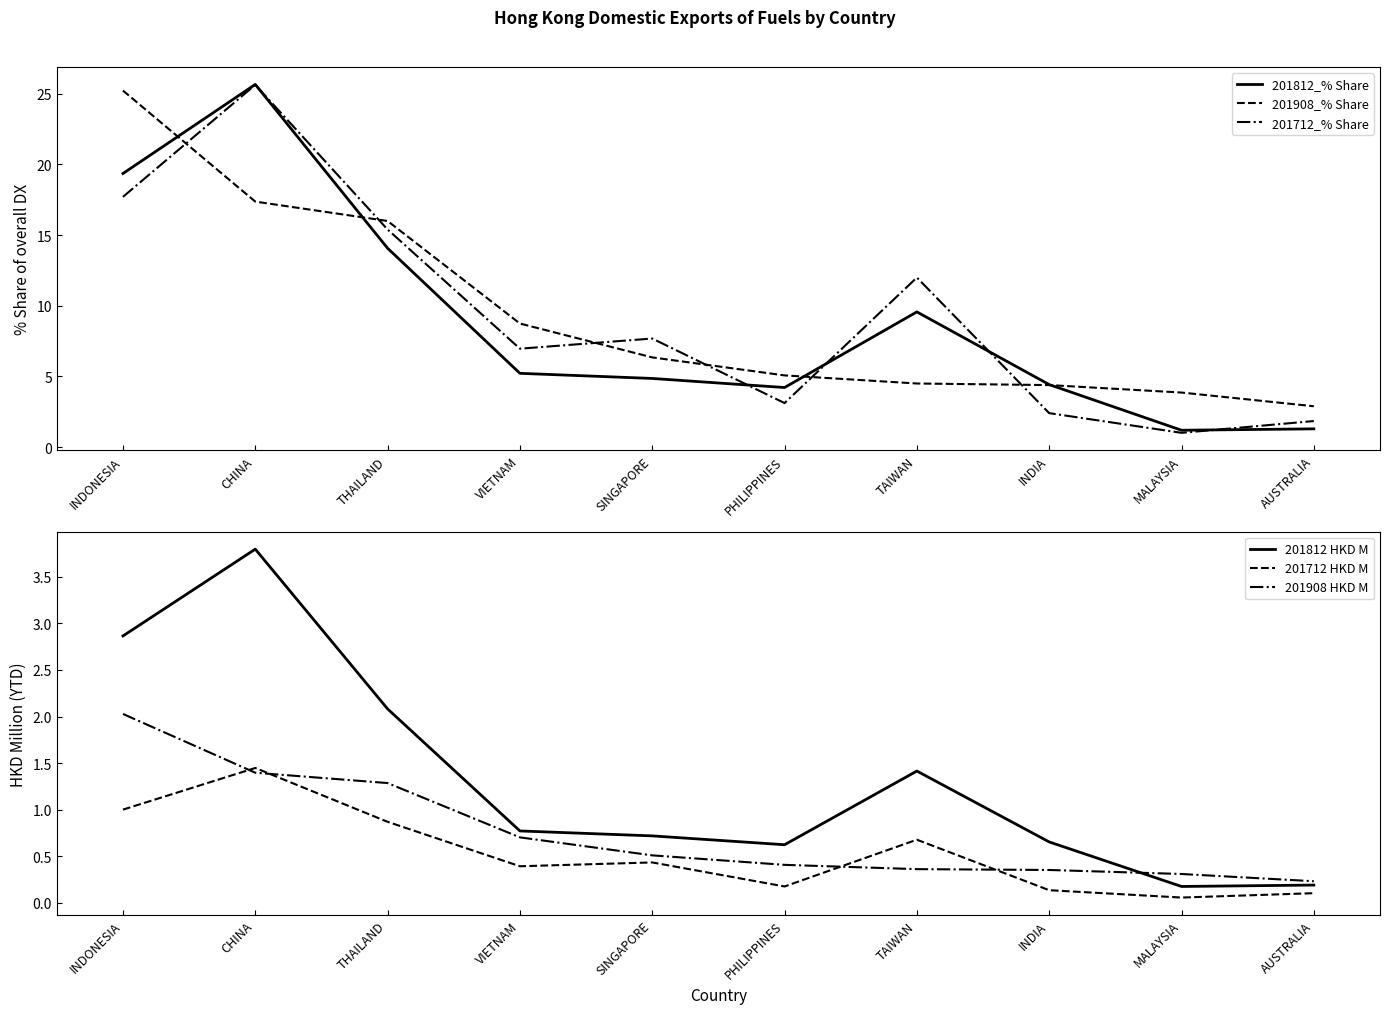

Where is 201712 HKD M nearest to the value 0?

MALAYSIA